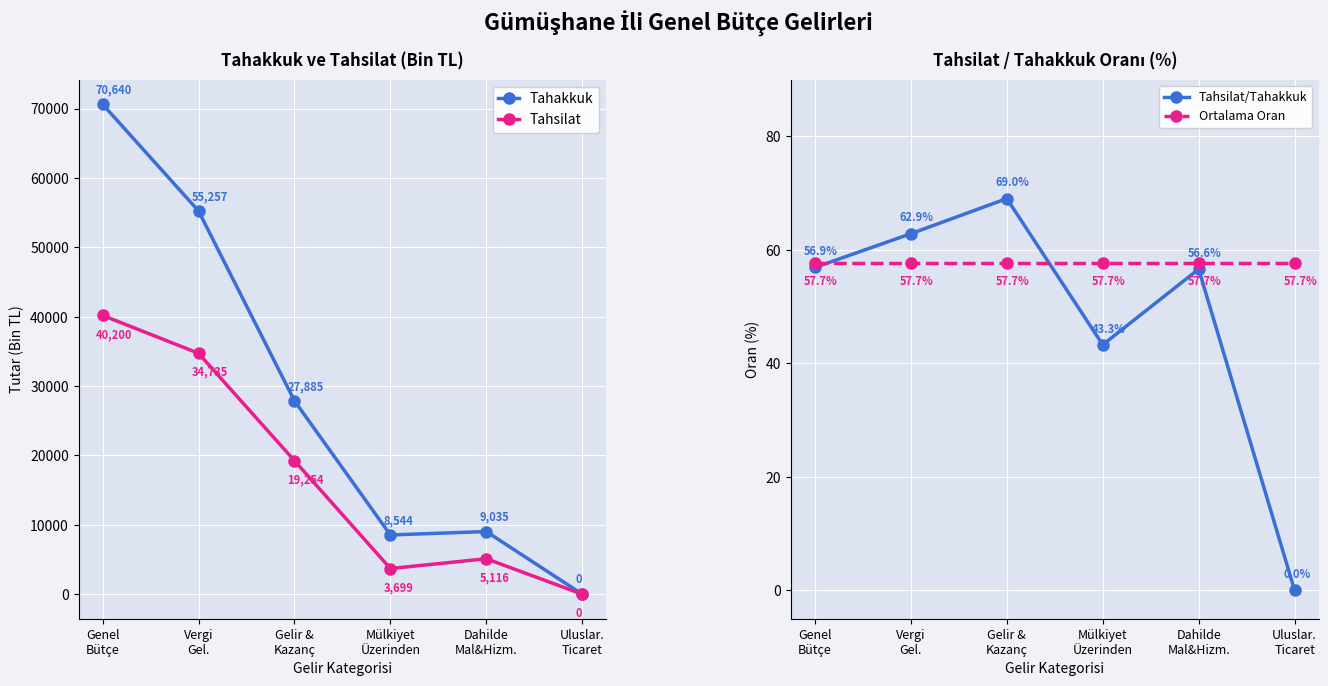

How many distinct data groups are displayed?

4